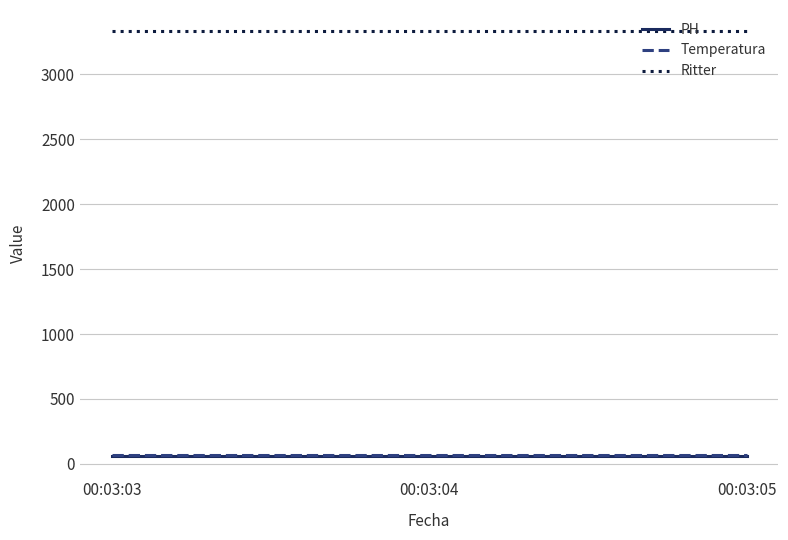

True or false: Ritter has a value of 5959 at 00:03:04.

False